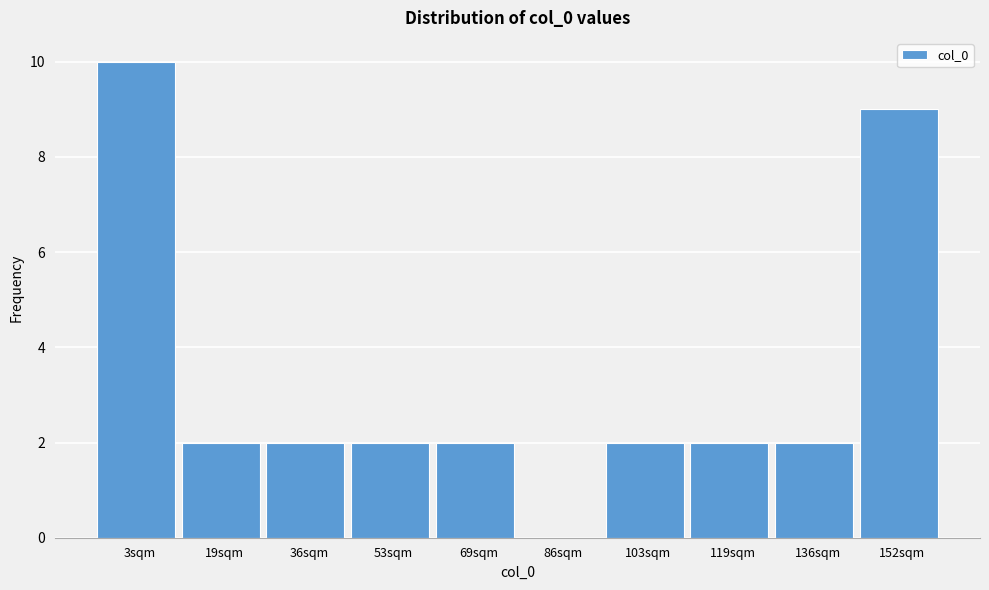

Reading left to right, extract all data points from this chart.

3sqm=10	19sqm=2	36sqm=2	53sqm=2	69sqm=2	86sqm=0	103sqm=2	119sqm=2	136sqm=2	152sqm=9